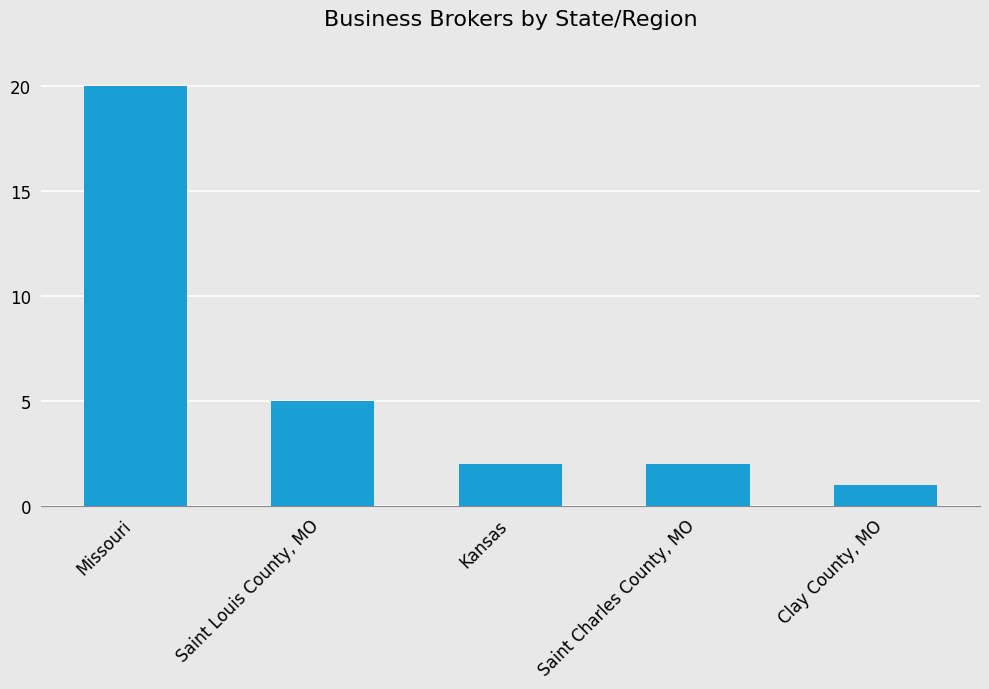

What is the maximum value shown in the chart?

20